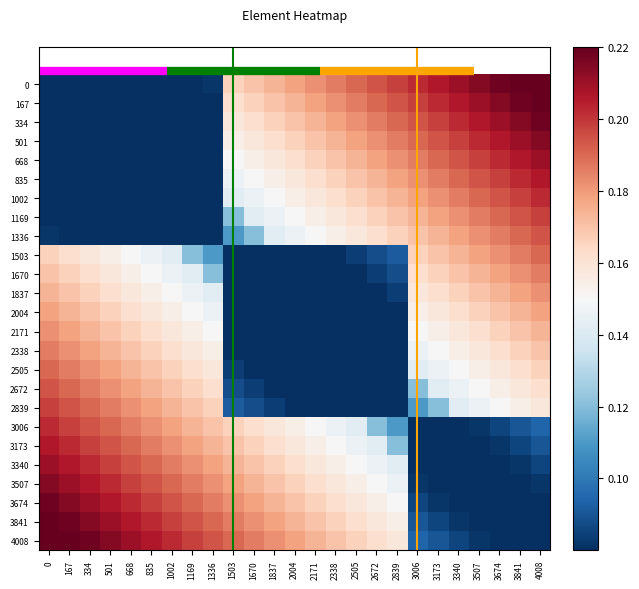

Between 2839 and 4008, which is larger?

4008